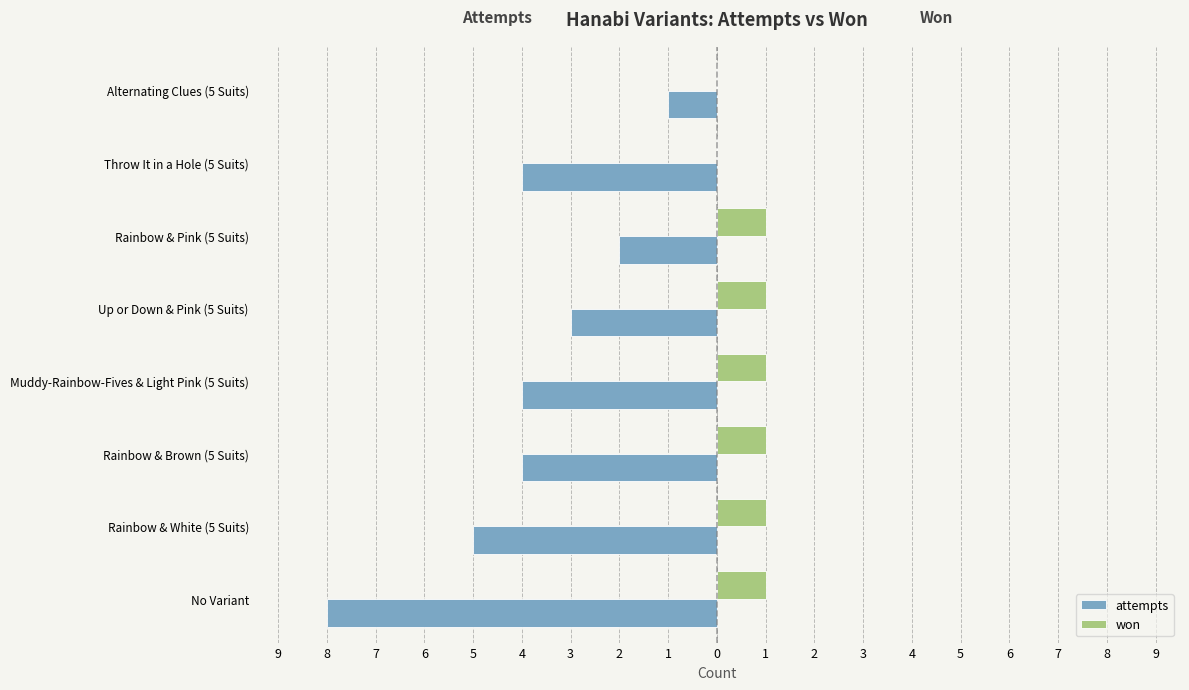

What are all the series names shown in the legend?

attempts, won